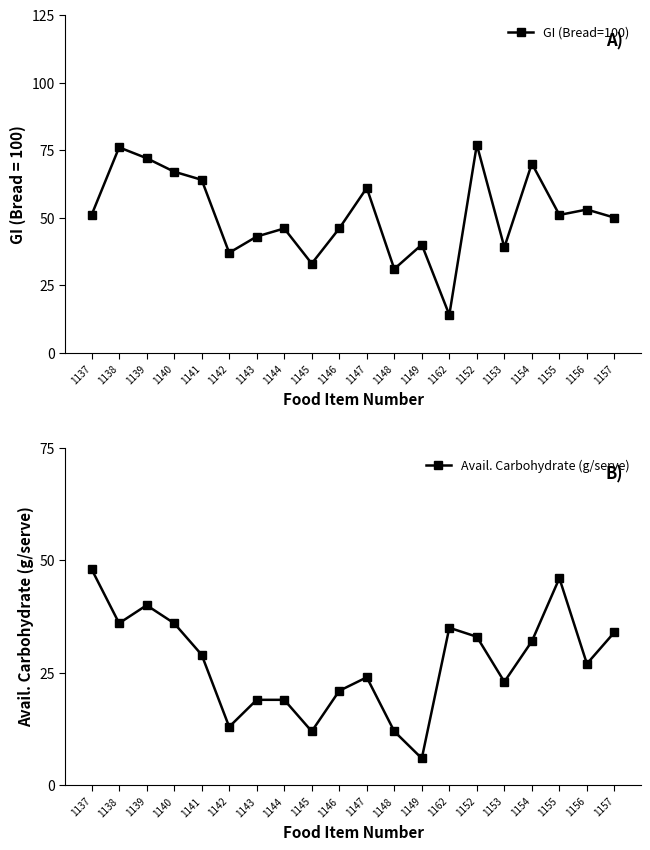

What is the spread (max minus min) of values at 1154?

38